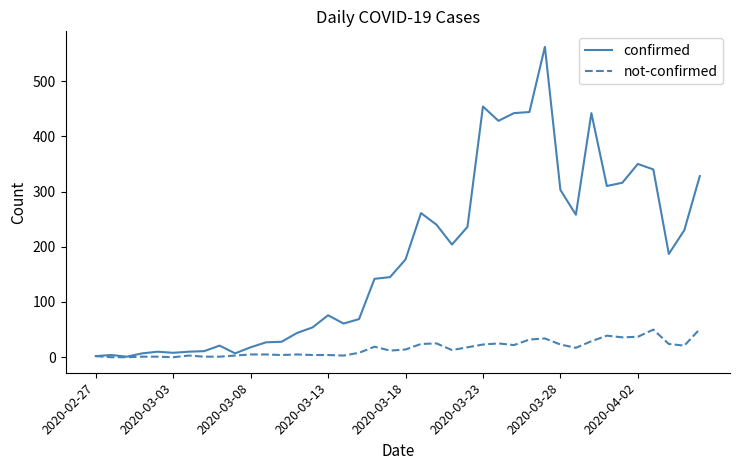

List the series in order of their peak value, lowest first.

not-confirmed, confirmed